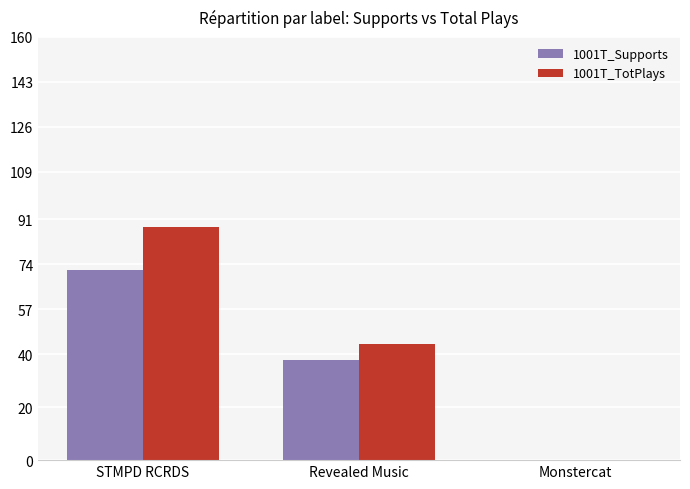

The 1001T_TotPlays series shows 44 at Revealed Music. True or false?

True